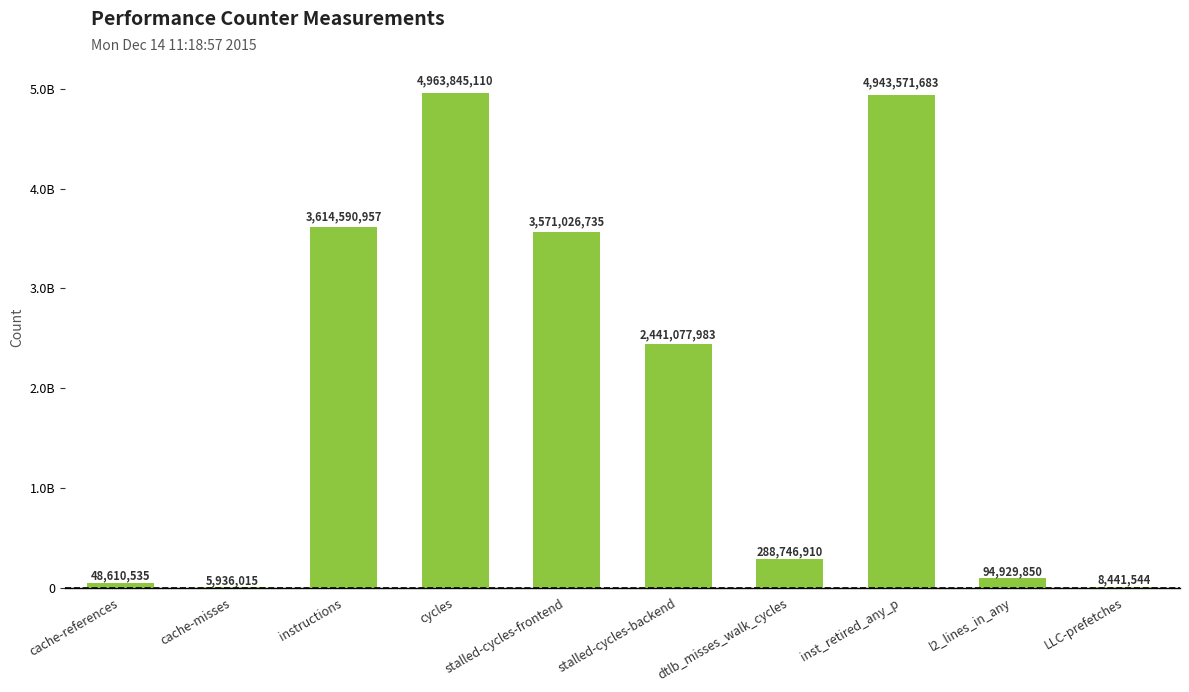

Are the bars horizontal?

No